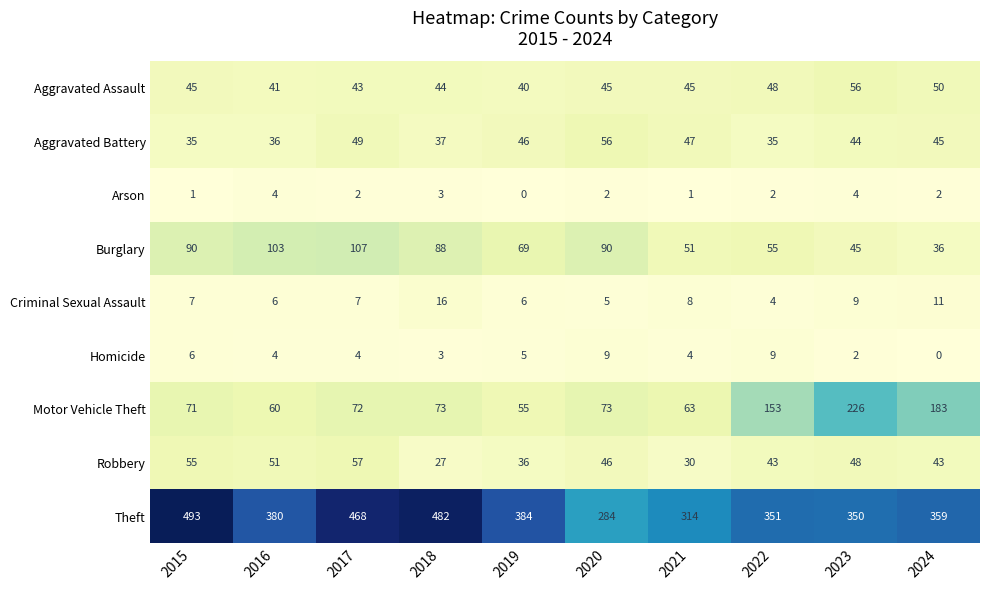

Where is Burglary nearest to the value 71?

2019